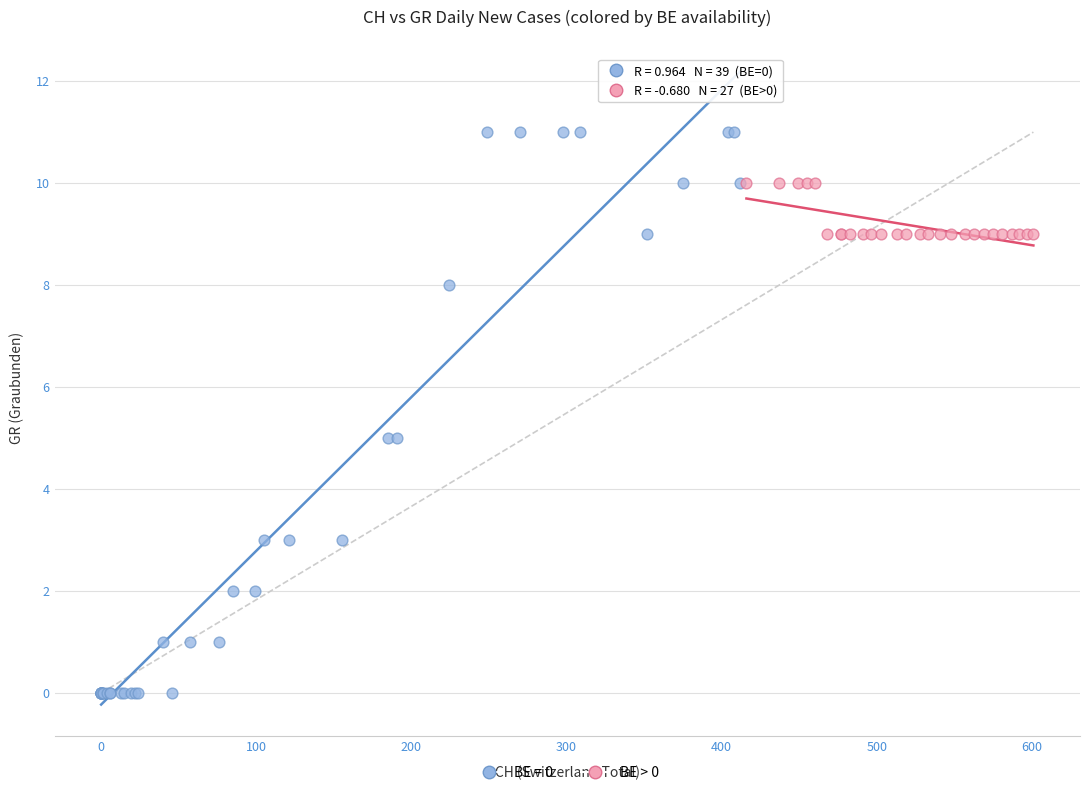

Which series reaches the maximum Y coordinate?

BE = 0